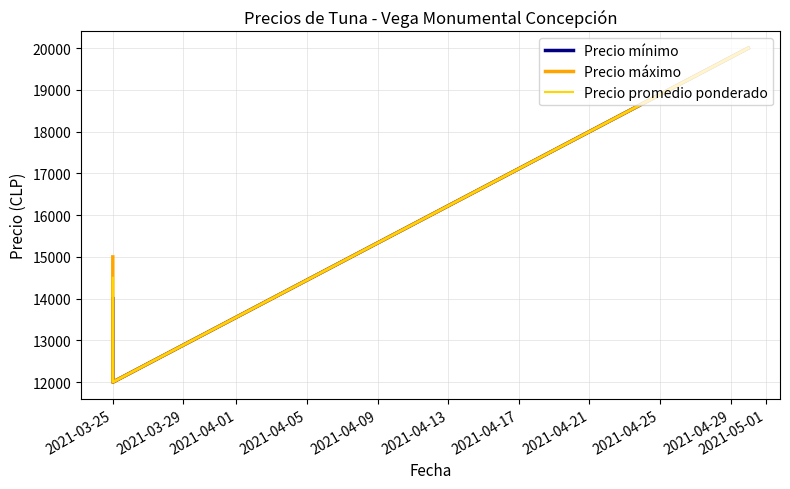

What is the difference between the highest and lowest values at 2021-03-25?

1000